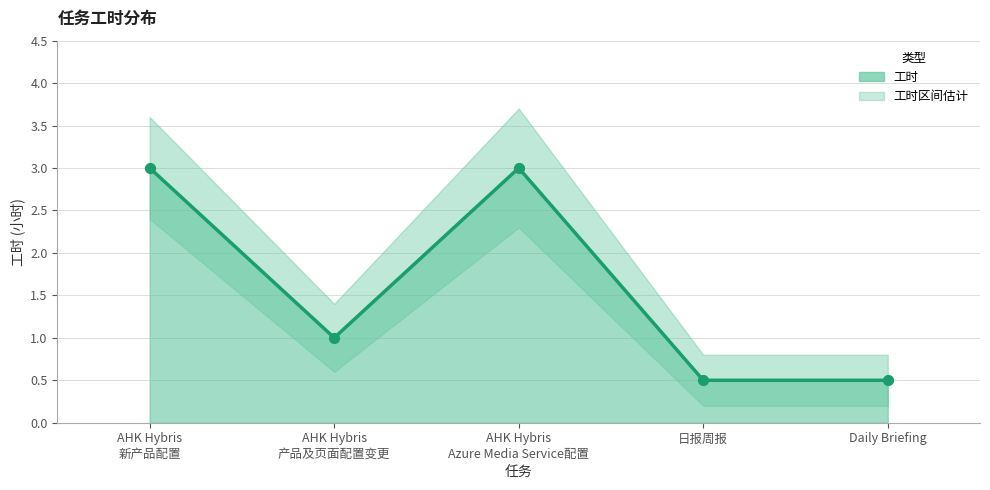

Between AHK Hybris
新产品配置 and AHK Hybris
产品及页面配置变更, which is larger?

AHK Hybris
新产品配置